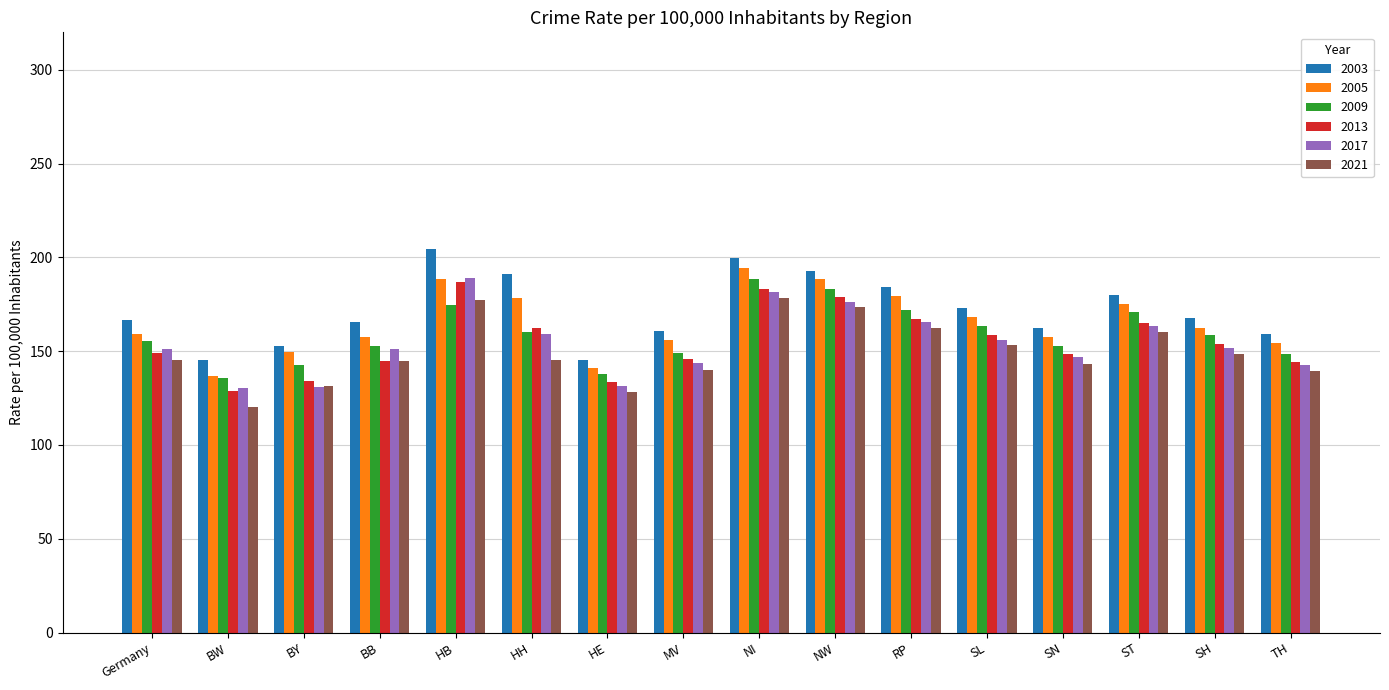

What is the average value of the 2013 series?

155.3